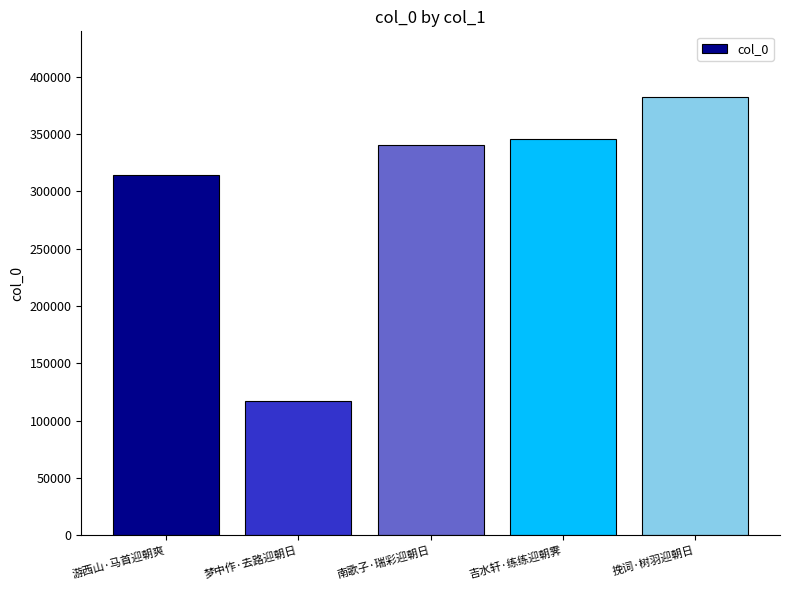

Reading right to left, transcribe all the data shown in this chart.

挽词·树羽迎朝日=382149	吉水轩·练练迎朝霁=345690	南歌子·瑞彩迎朝日=340521	梦中作·去路迎朝日=116942	游西山·马首迎朝爽=314265